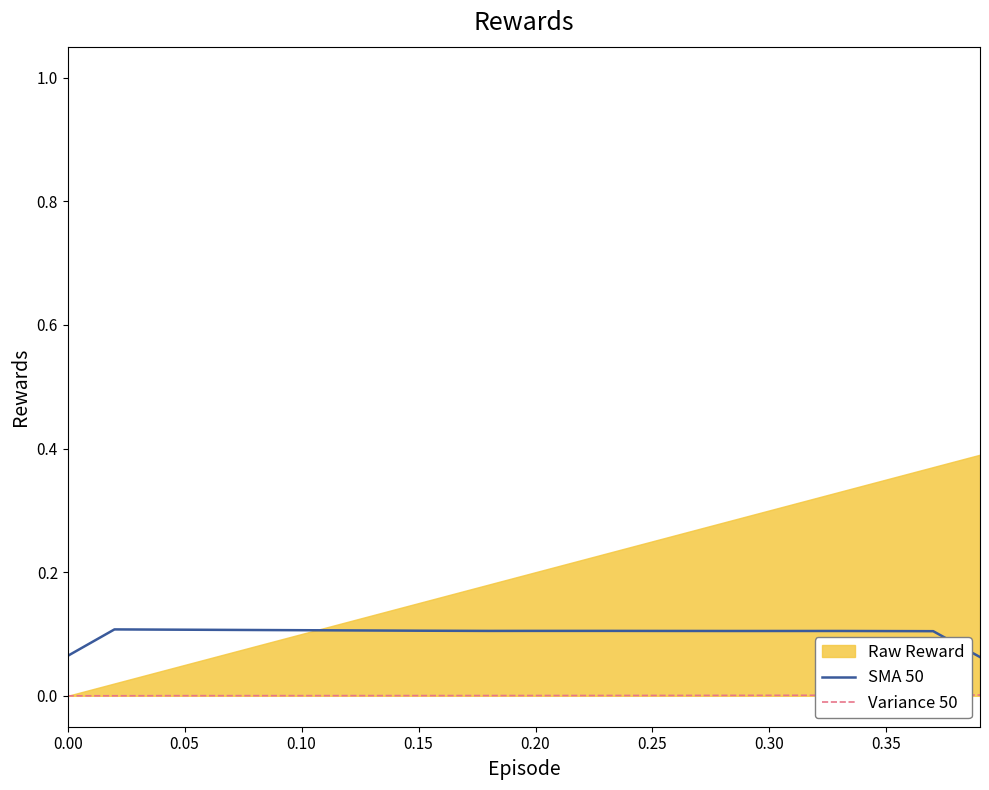

True or false: Variance 50 and SMA 50 cross at least once.

False